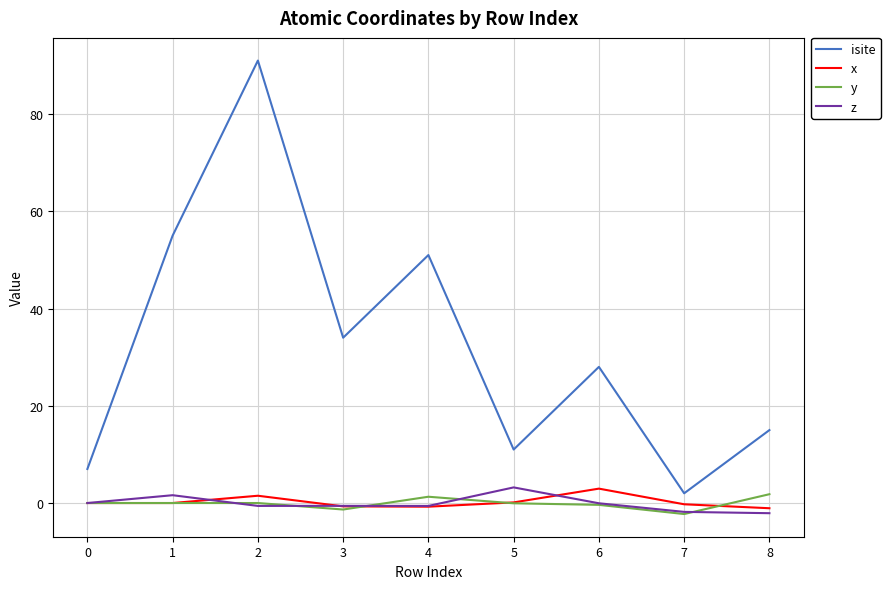

True or false: y and isite cross at least once.

False